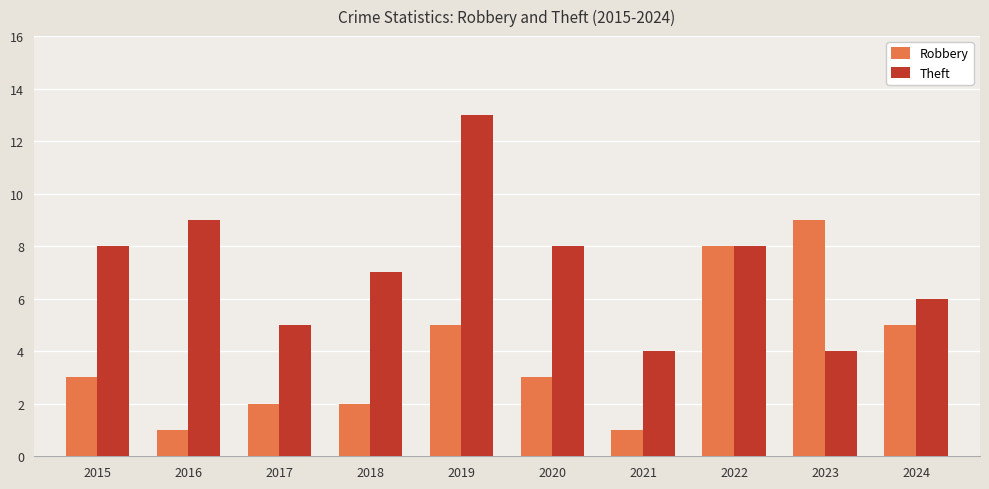

True or false: Robbery has a value of 3 at 2020.

True